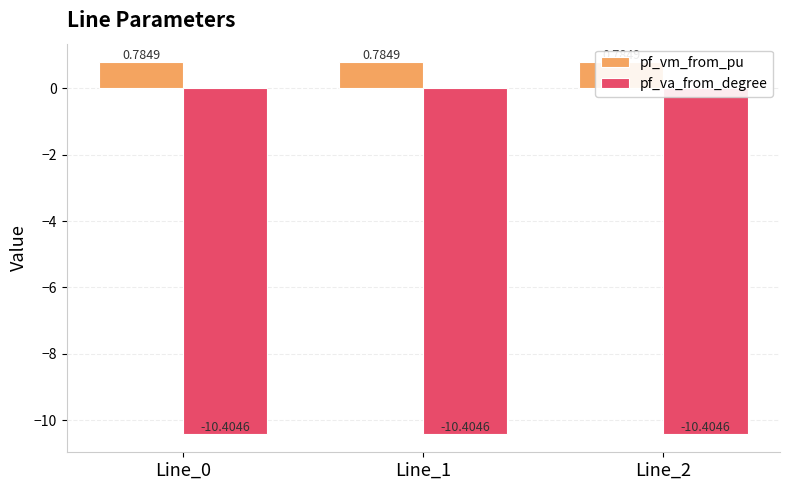

Is the value of pf_va_from_degree at Line_1 greater than the value of pf_vm_from_pu at Line_2?

No